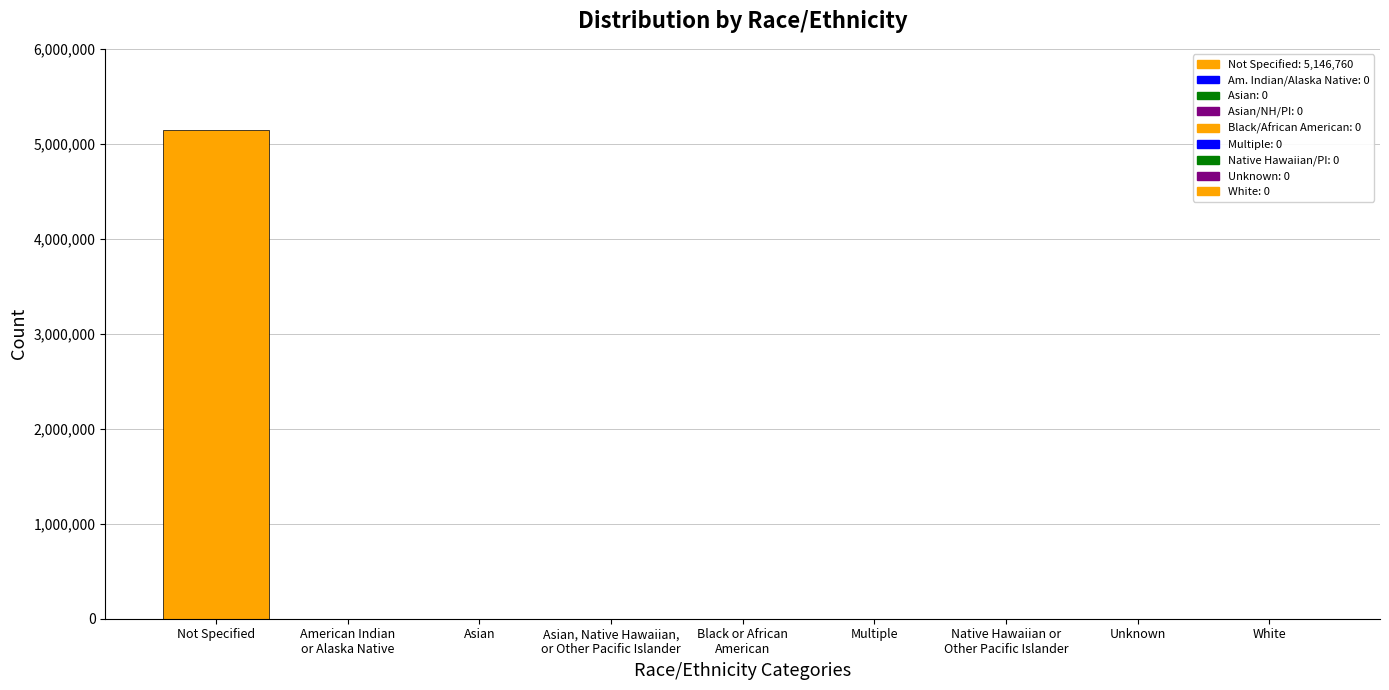

Reading left to right, what are all the values shown in this chart?

5146760	0	0	0	0	0	0	0	0